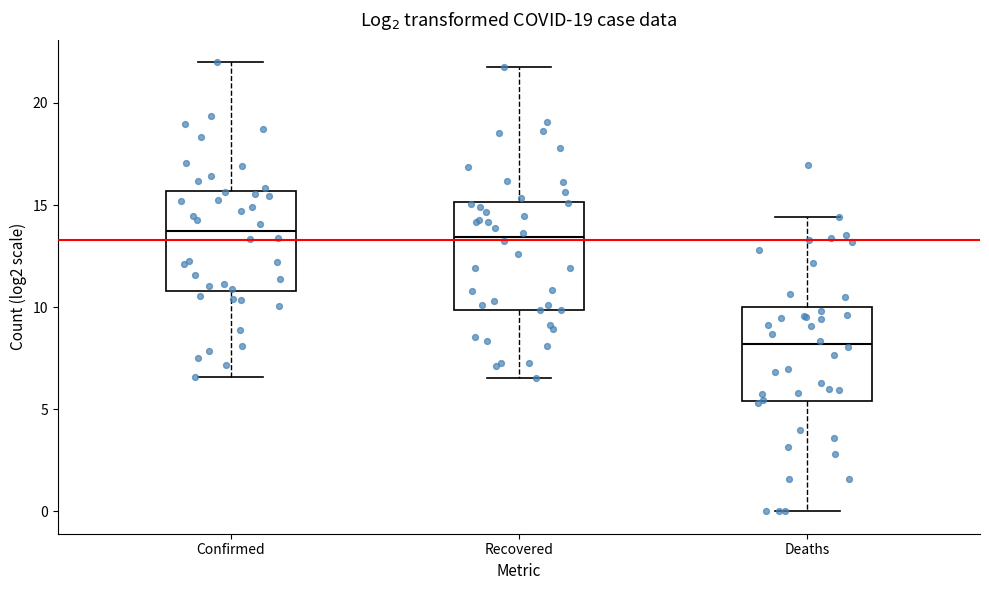

Reading left to right, read every box against the y-axis: the position of its median line, the range the box covers, and the ends of its whiskers. The values are not printed on the chart, so give them approximately, as read against the axis.

Confirmed: median 13.5, box 11.0 to 15.5, whiskers 6.5 to 22.0
Recovered: median 13.5, box 10.0 to 15.0, whiskers 6.5 to 22.0
Deaths: median 8.0, box 5.5 to 10.0, whiskers 0.0 to 14.5